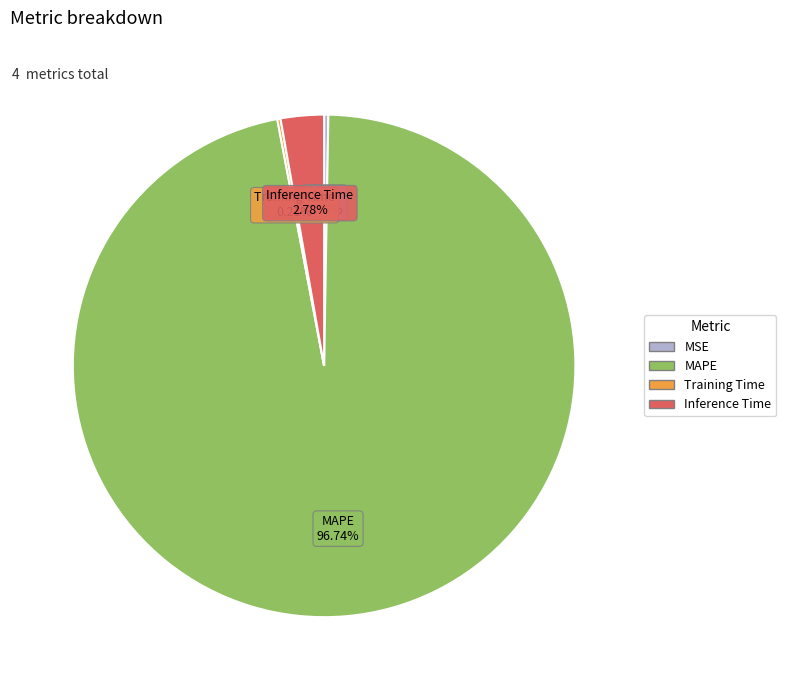

Is there any slice that represents more than half of the pie?

Yes